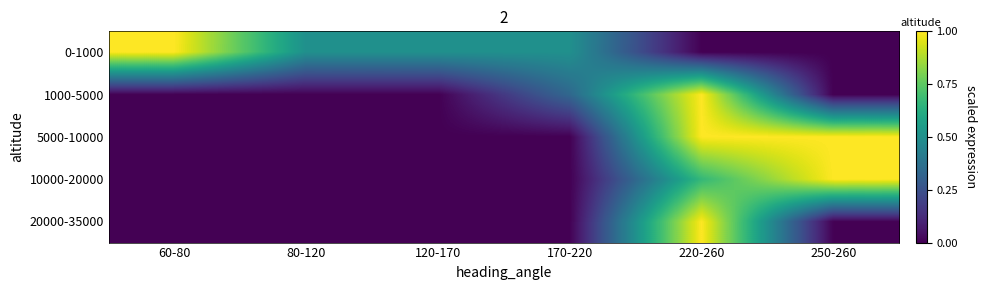

At how many categories does at least one series exceed 0?

6